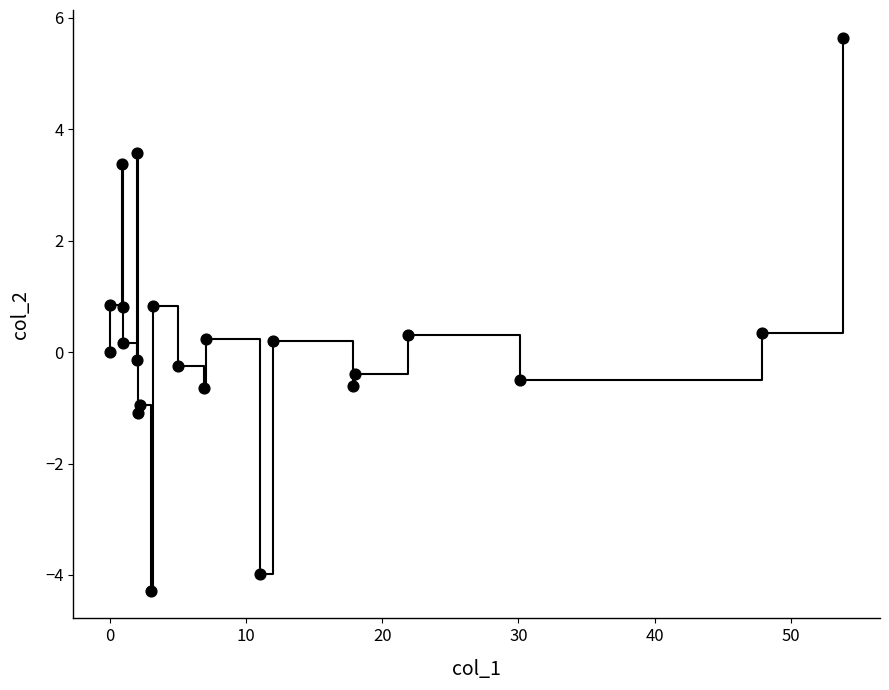

What is the range of X values (max minus min)?

53.9